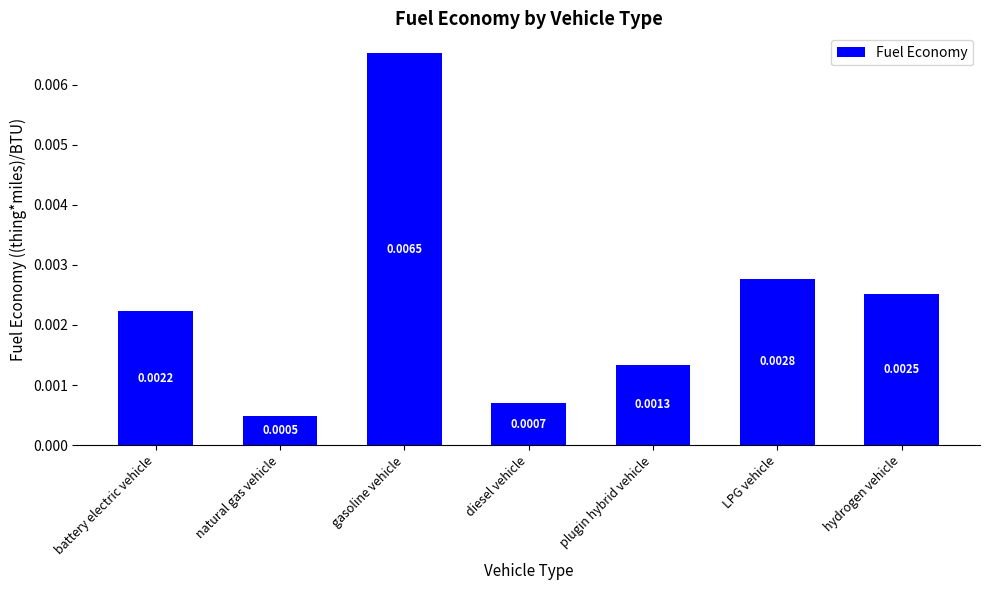

Are the bars grouped side by side (vs. stacked)?

No